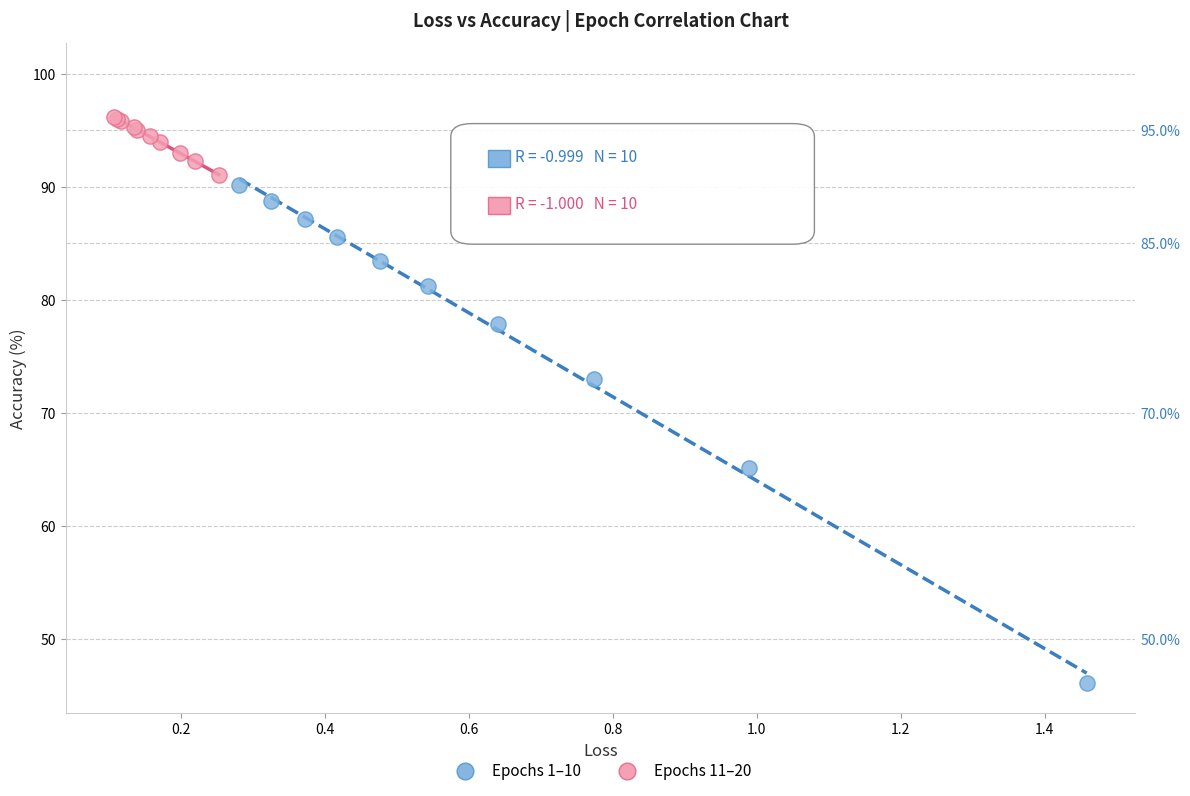

Which series contains the lowest Y value?

Epochs 1–10